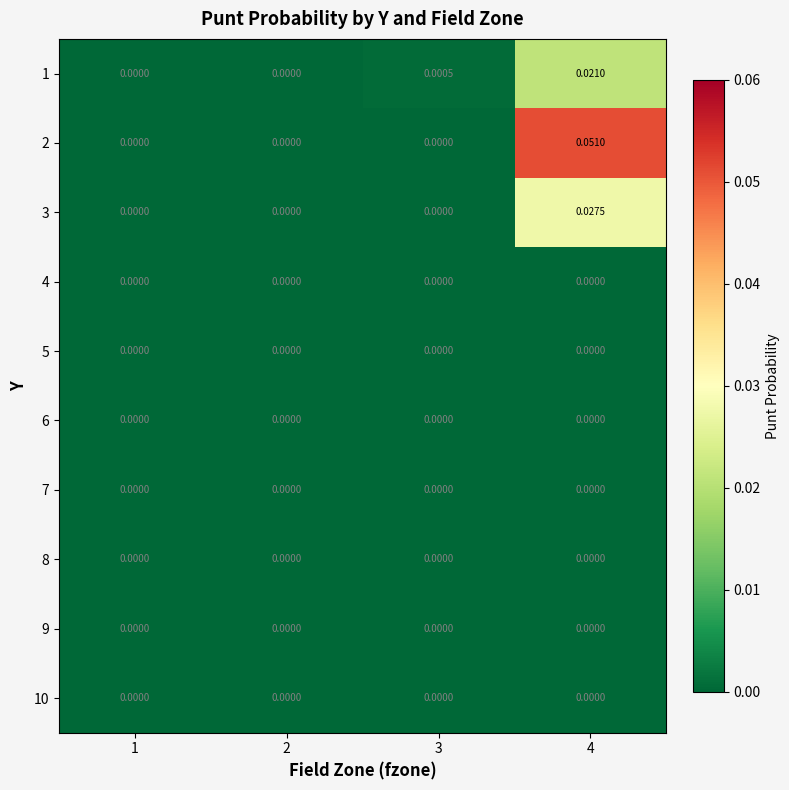

List the series in order of their peak value, highest first.

2, 3, 1, 4, 5, 6, 7, 8, 9, 10